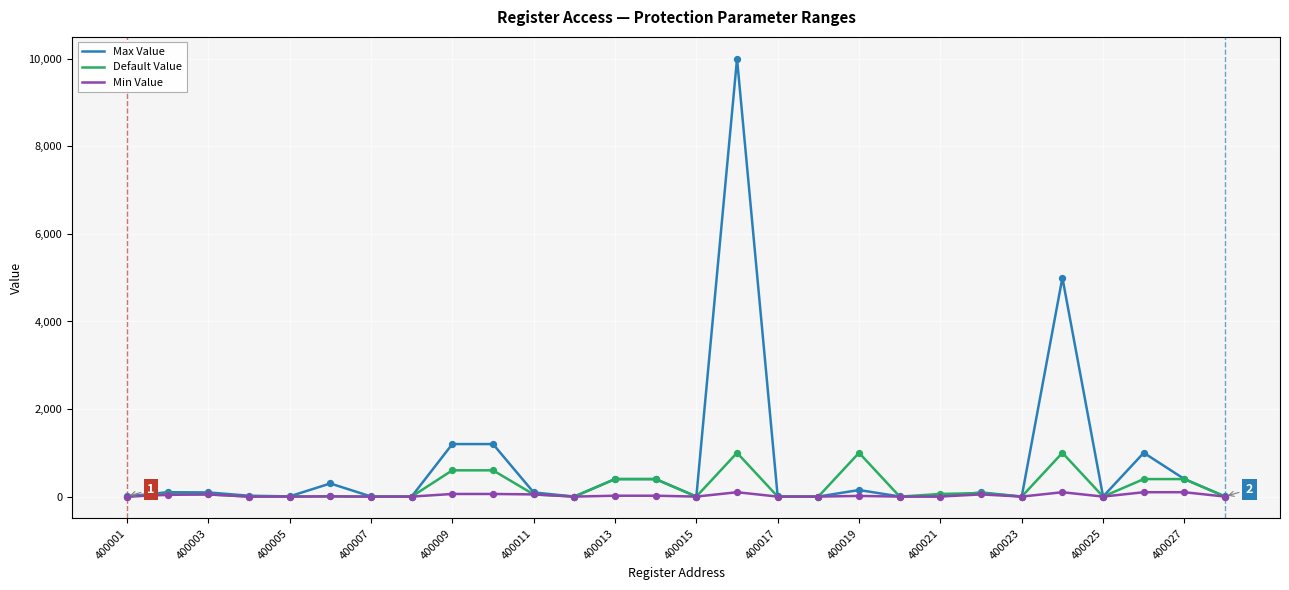

Which series has the largest total across all categories?

Max Value